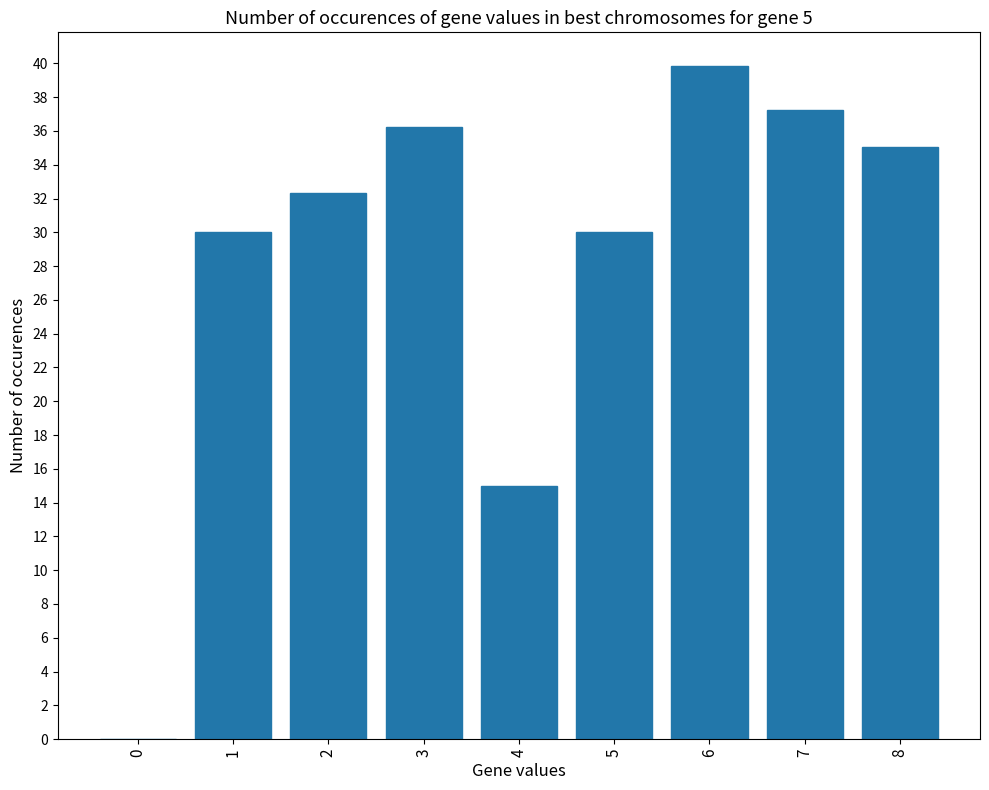

What is the sum of the values at 7 and 8?

72.3